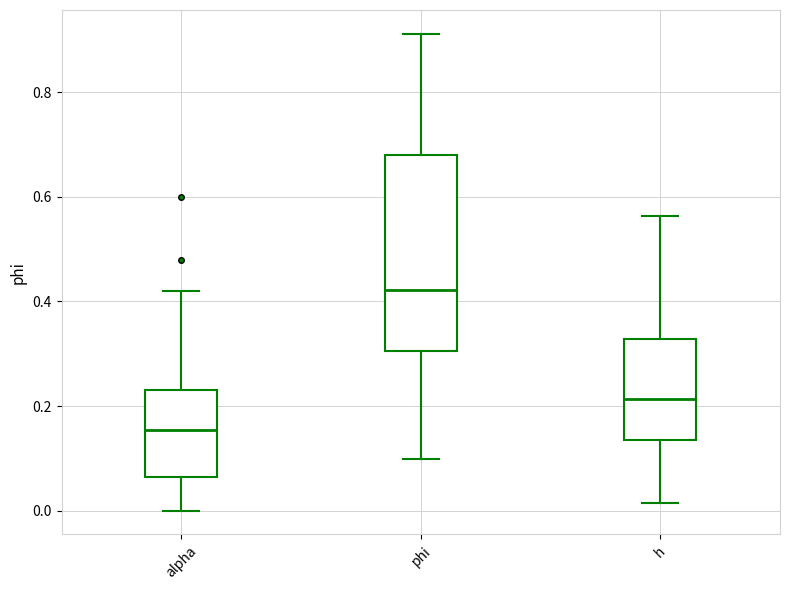

Reading left to right, transcribe this box plot: for each box, give where its median line is, the range the box spans, and where its two whiskers end, as read against the y-axis. The values are not printed on the chart, so give them approximately, as read against the axis.

alpha: median 0.16, box 0.06 to 0.24, whiskers 0.00 to 0.42
phi: median 0.42, box 0.30 to 0.68, whiskers 0.10 to 0.92
h: median 0.22, box 0.14 to 0.32, whiskers 0.02 to 0.56